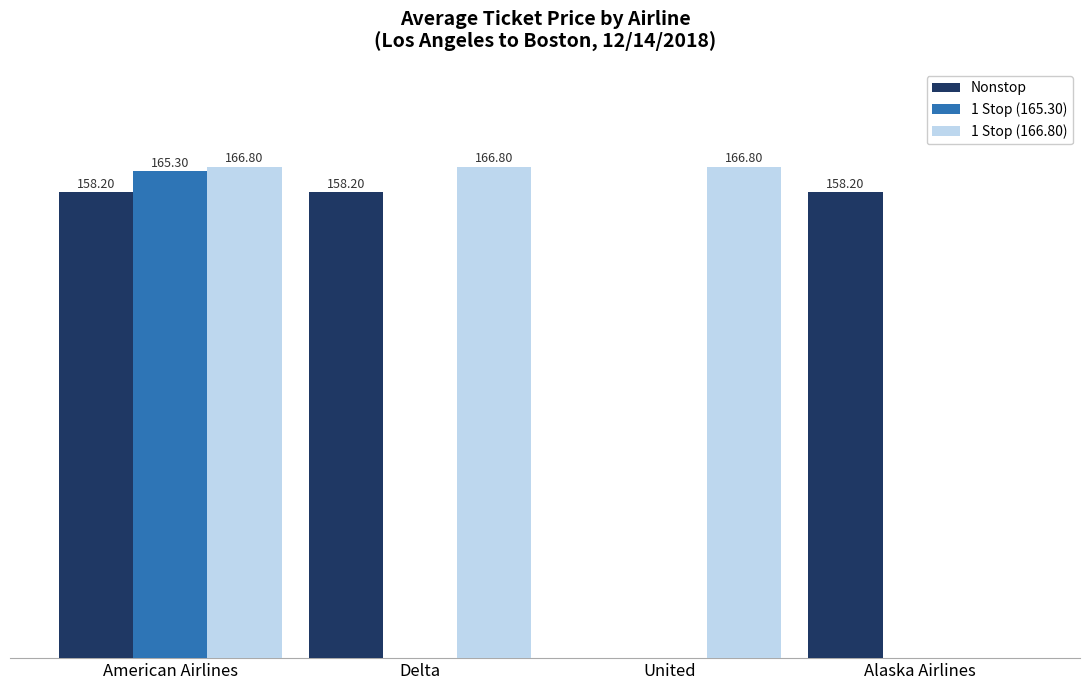

Does the chart contain stacked bars?

No